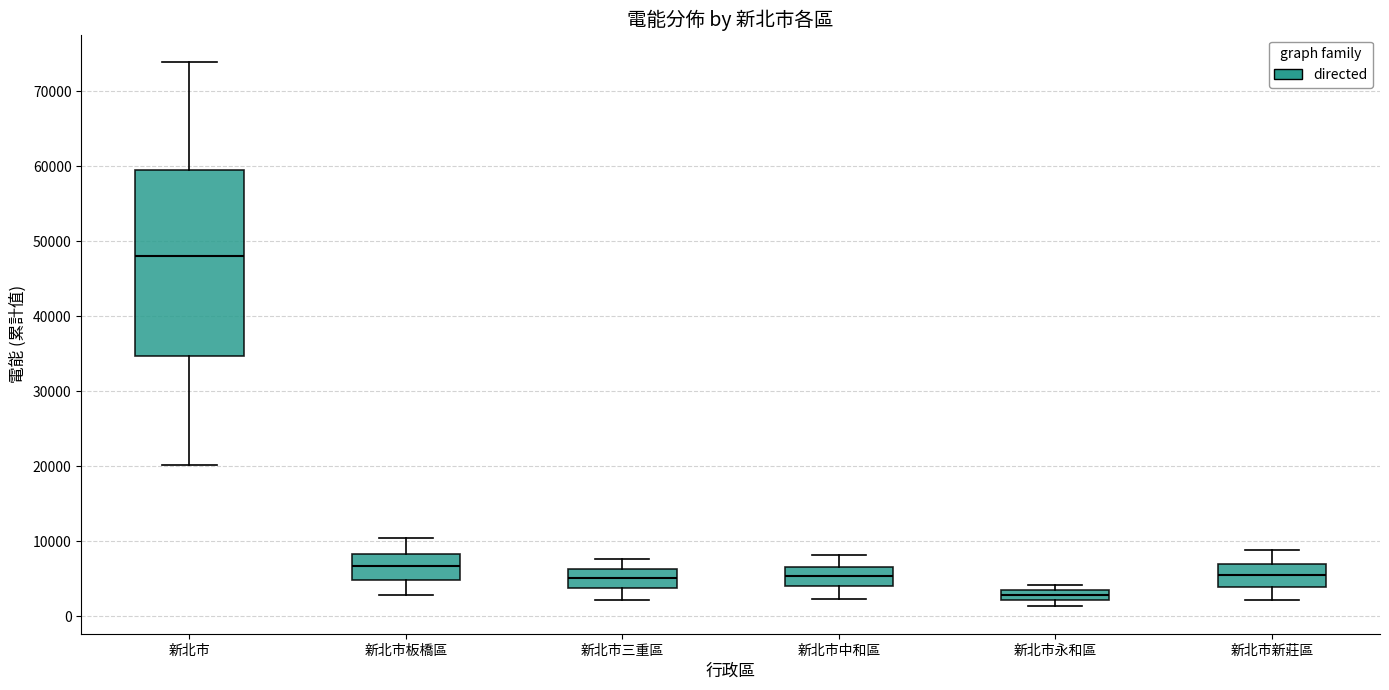

Which box is the tallest, from its lower edge to its upper edge?

新北市